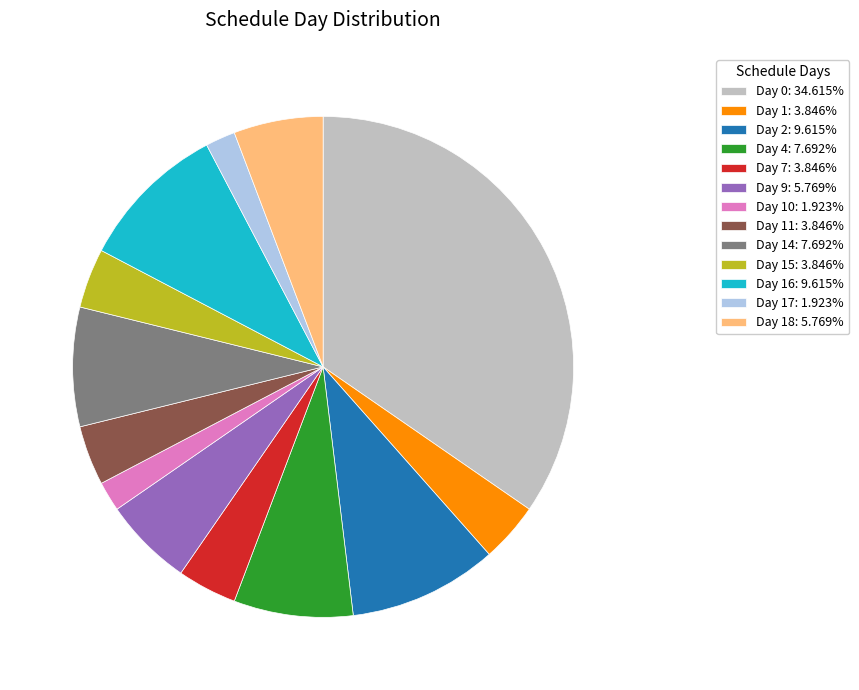

Does Day 2: 9.615% account for over 50% of the chart?

No